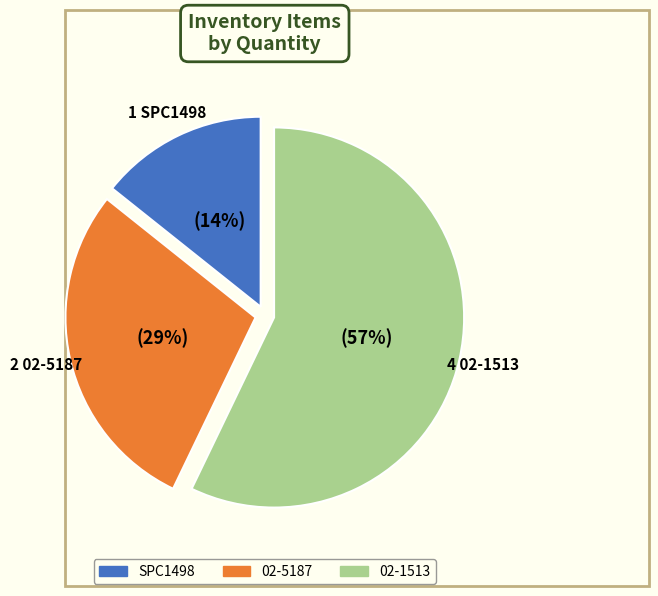

True or false: SPC1498 accounts for 27% of the total.

False